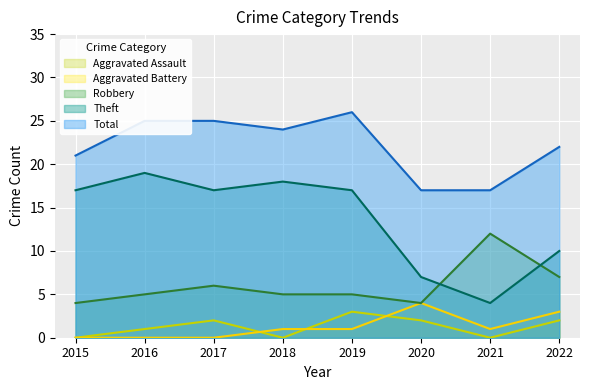

True or false: Aggravated Assault and Theft intersect in this chart.

False